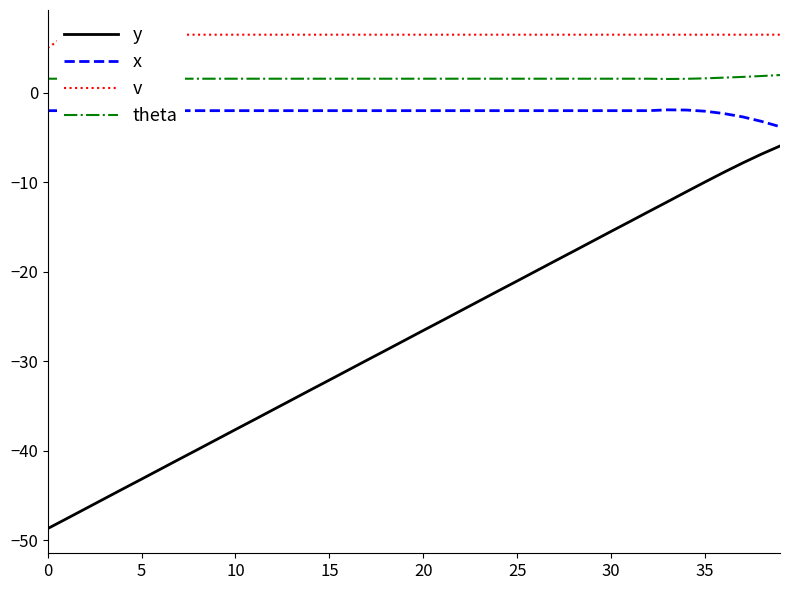

True or false: y and v cross at least once.

False